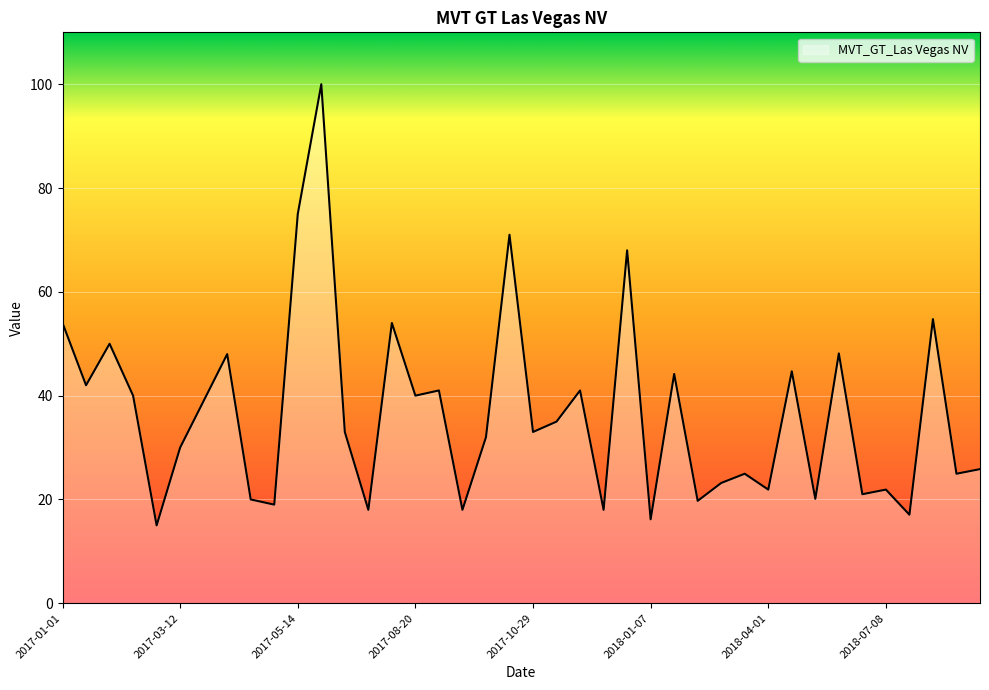

What is the smallest value displayed?

15.0